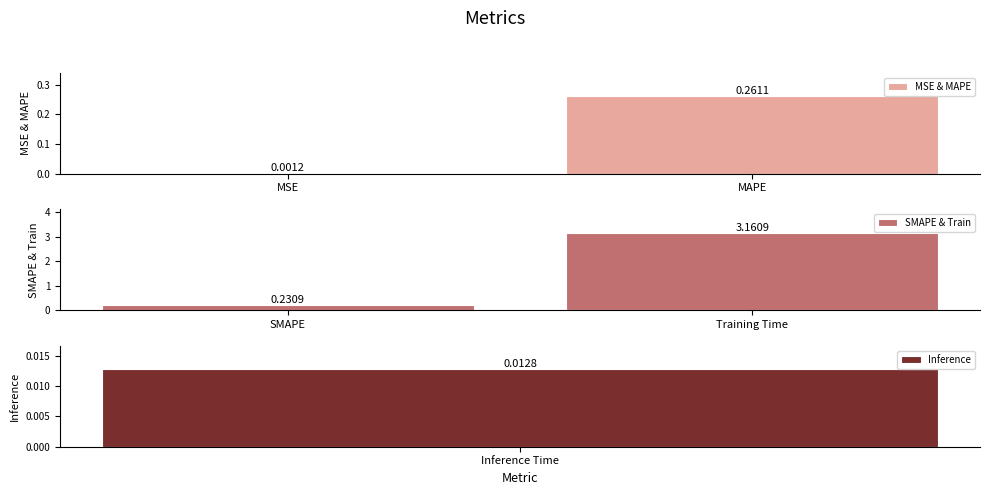

At how many categories does at least one series exceed 2?

1